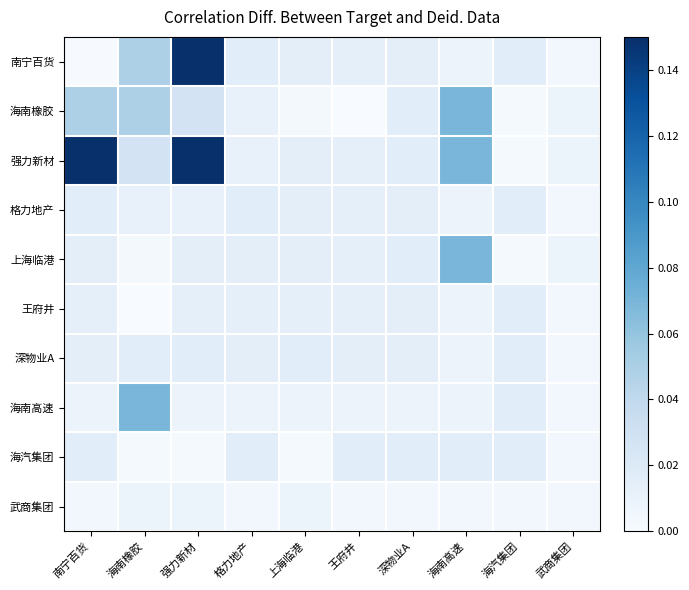

Reading right to left, list all the values displayed in this chart.

南宁百货: 武商集团=0.0	海汽集团=0.0	海南高速=0.0	深物业A=0.0	王府井=0.0	上海临港=0.0	格力地产=0.0	强力新材=0.1	海南橡胶=0.0	南宁百货=0.0
海南橡胶: 武商集团=0.0	海汽集团=0.0	海南高速=0.1	深物业A=0.0	王府井=0.0	上海临港=0.0	格力地产=0.0	强力新材=0.0	海南橡胶=0.0	南宁百货=0.0
强力新材: 武商集团=0.0	海汽集团=0.0	海南高速=0.1	深物业A=0.0	王府井=0.0	上海临港=0.0	格力地产=0.0	强力新材=0.1	海南橡胶=0.0	南宁百货=0.1
格力地产: 武商集团=0.0	海汽集团=0.0	海南高速=0.0	深物业A=0.0	王府井=0.0	上海临港=0.0	格力地产=0.0	强力新材=0.0	海南橡胶=0.0	南宁百货=0.0
上海临港: 武商集团=0.0	海汽集团=0.0	海南高速=0.1	深物业A=0.0	王府井=0.0	上海临港=0.0	格力地产=0.0	强力新材=0.0	海南橡胶=0.0	南宁百货=0.0
王府井: 武商集团=0.0	海汽集团=0.0	海南高速=0.0	深物业A=0.0	王府井=0.0	上海临港=0.0	格力地产=0.0	强力新材=0.0	海南橡胶=0.0	南宁百货=0.0
深物业A: 武商集团=0.0	海汽集团=0.0	海南高速=0.0	深物业A=0.0	王府井=0.0	上海临港=0.0	格力地产=0.0	强力新材=0.0	海南橡胶=0.0	南宁百货=0.0
海南高速: 武商集团=0.0	海汽集团=0.0	海南高速=0.0	深物业A=0.0	王府井=0.0	上海临港=0.0	格力地产=0.0	强力新材=0.0	海南橡胶=0.1	南宁百货=0.0
海汽集团: 武商集团=0.0	海汽集团=0.0	海南高速=0.0	深物业A=0.0	王府井=0.0	上海临港=0.0	格力地产=0.0	强力新材=0.0	海南橡胶=0.0	南宁百货=0.0
武商集团: 武商集团=0.0	海汽集团=0.0	海南高速=0.0	深物业A=0.0	王府井=0.0	上海临港=0.0	格力地产=0.0	强力新材=0.0	海南橡胶=0.0	南宁百货=0.0